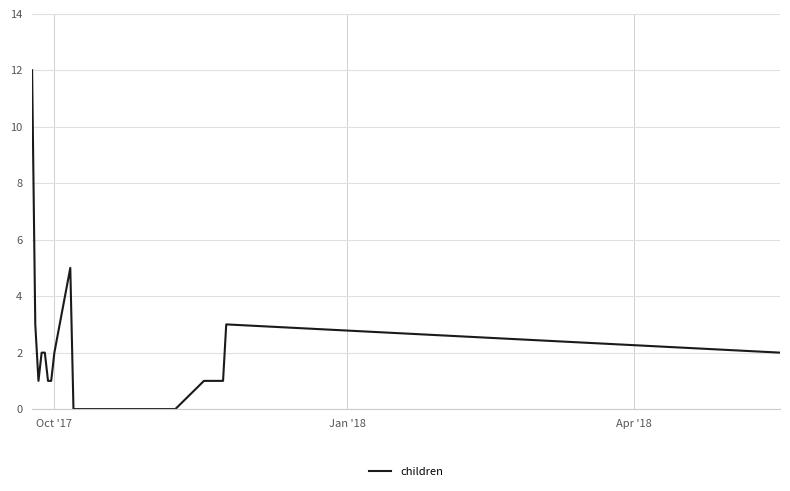

Reading left to right, transcribe all the data shown in this chart.

12	3	1	2	2	2	1	1	2	5	0	0	1	1	3	2